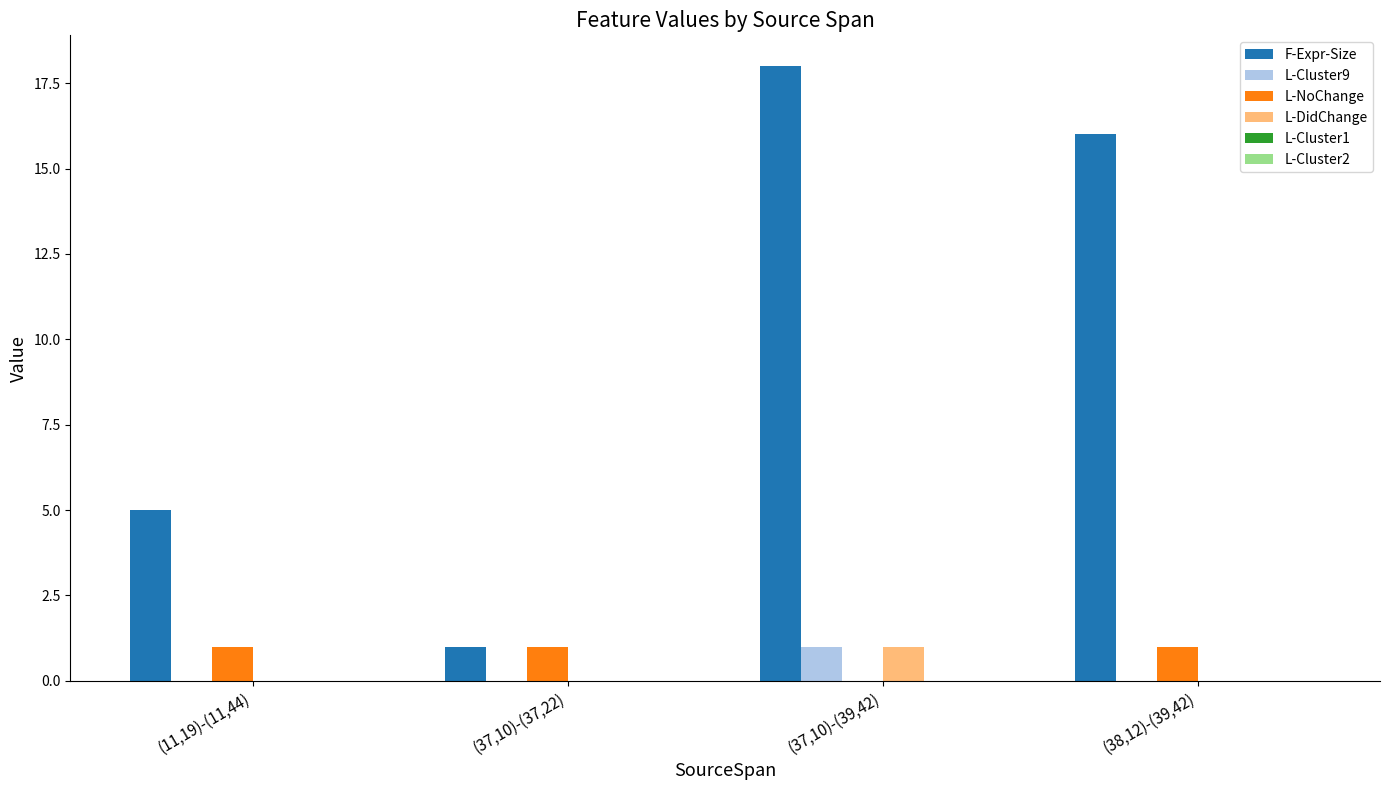

The L-NoChange series shows 1 at (38,12)-(39,42). True or false?

True